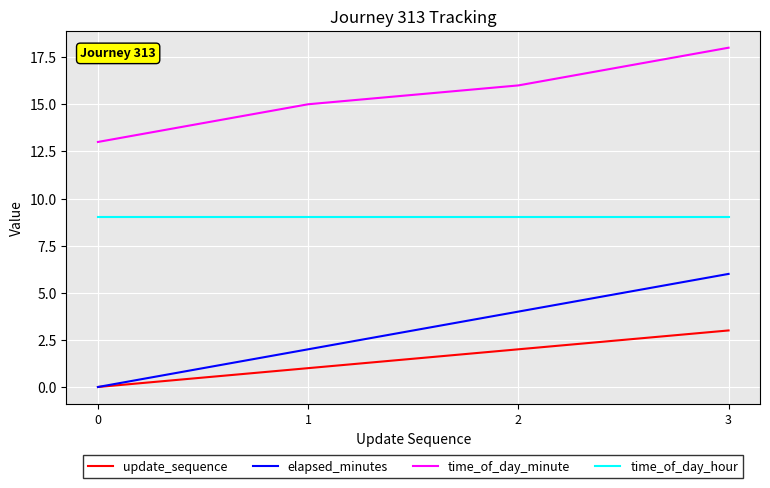

Reading left to right, what are all the values shown in this chart?

update_sequence: 0	1	2	3
elapsed_minutes: 0	2	4	6
time_of_day_minute: 13	15	16	18
time_of_day_hour: 9	9	9	9